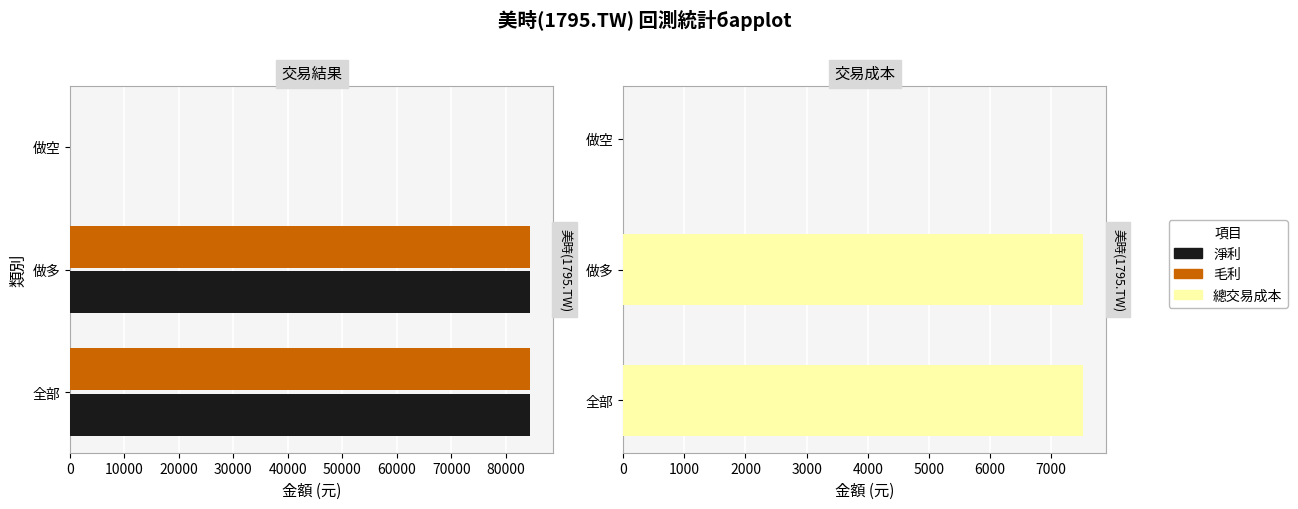

How many 毛利 values are between 0 and 84472?

3